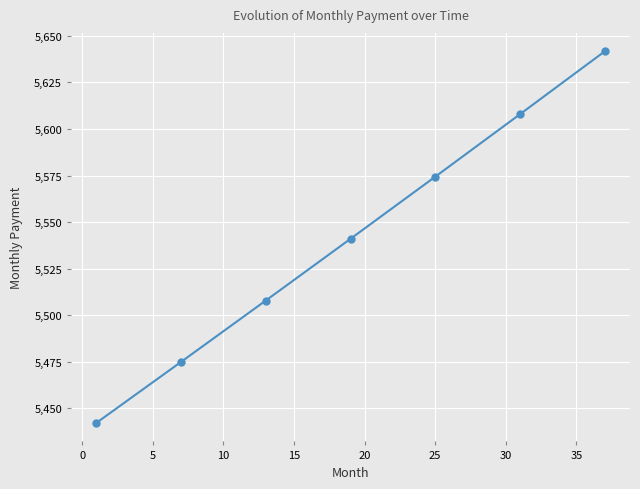

What is the difference between the second highest and second lowest values?

132.9